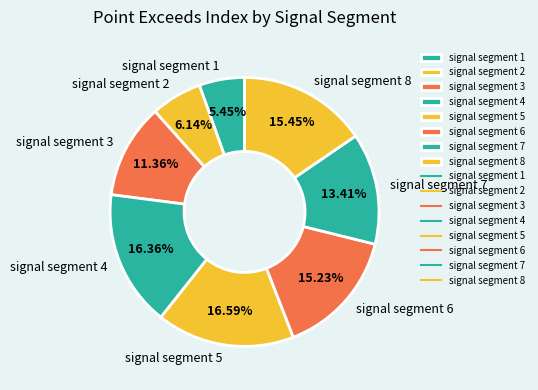

To the nearest percent, what percentage of the pie is signal segment 1?

5%